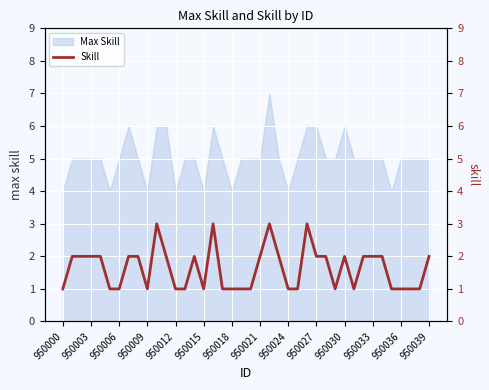

Reading right to left, what are all the values shown in this chart?

2	1	1	1	1	2	2	2	1	2	1	2	2	3	1	1	2	3	2	1	1	1	1	3	1	2	1	1	2	3	1	2	2	1	1	2	2	2	2	1